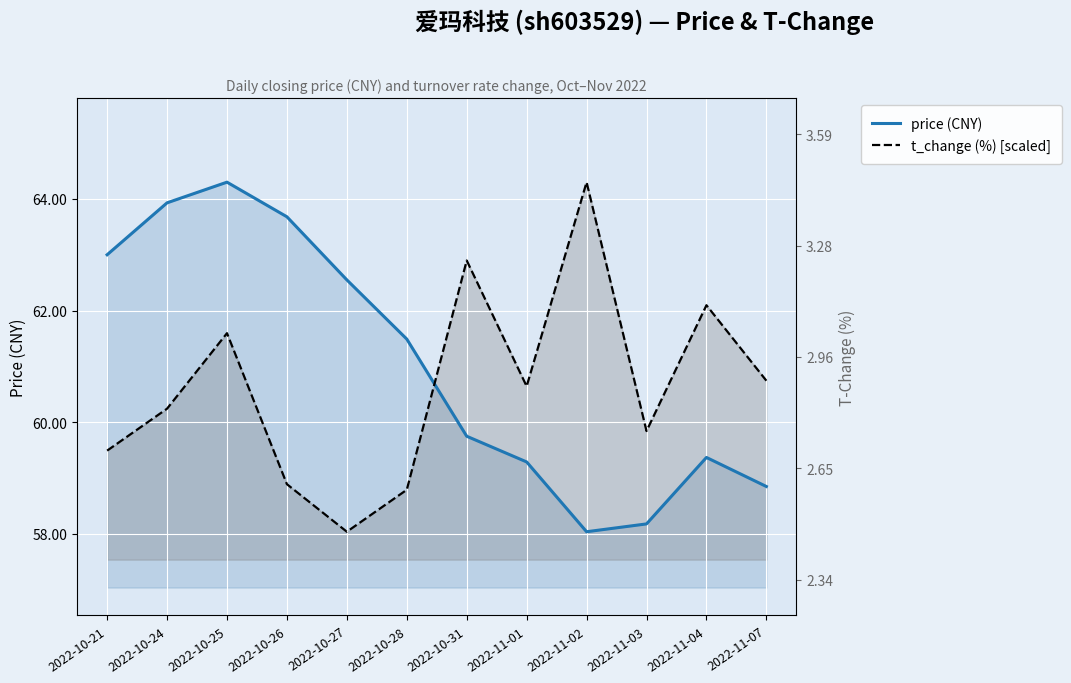

Reading right to left, what are all the values shown in this chart?

price (CNY): 58.9	59.4	58.2	58.0	59.3	59.8	61.5	62.5	63.7	64.3	63.9	63.0
t_change (%) [scaled]: 60.7	62.1	59.8	64.3	60.6	62.9	58.8	58.0	58.9	61.6	60.2	59.5